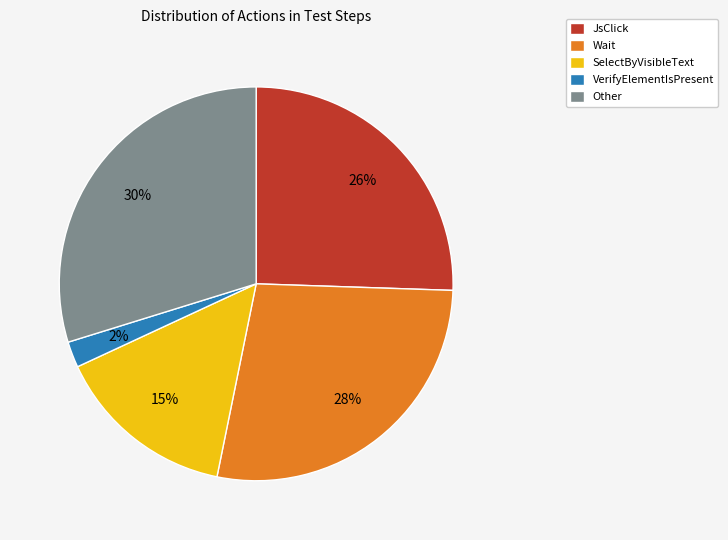

Count the number of slices in the pie.

5